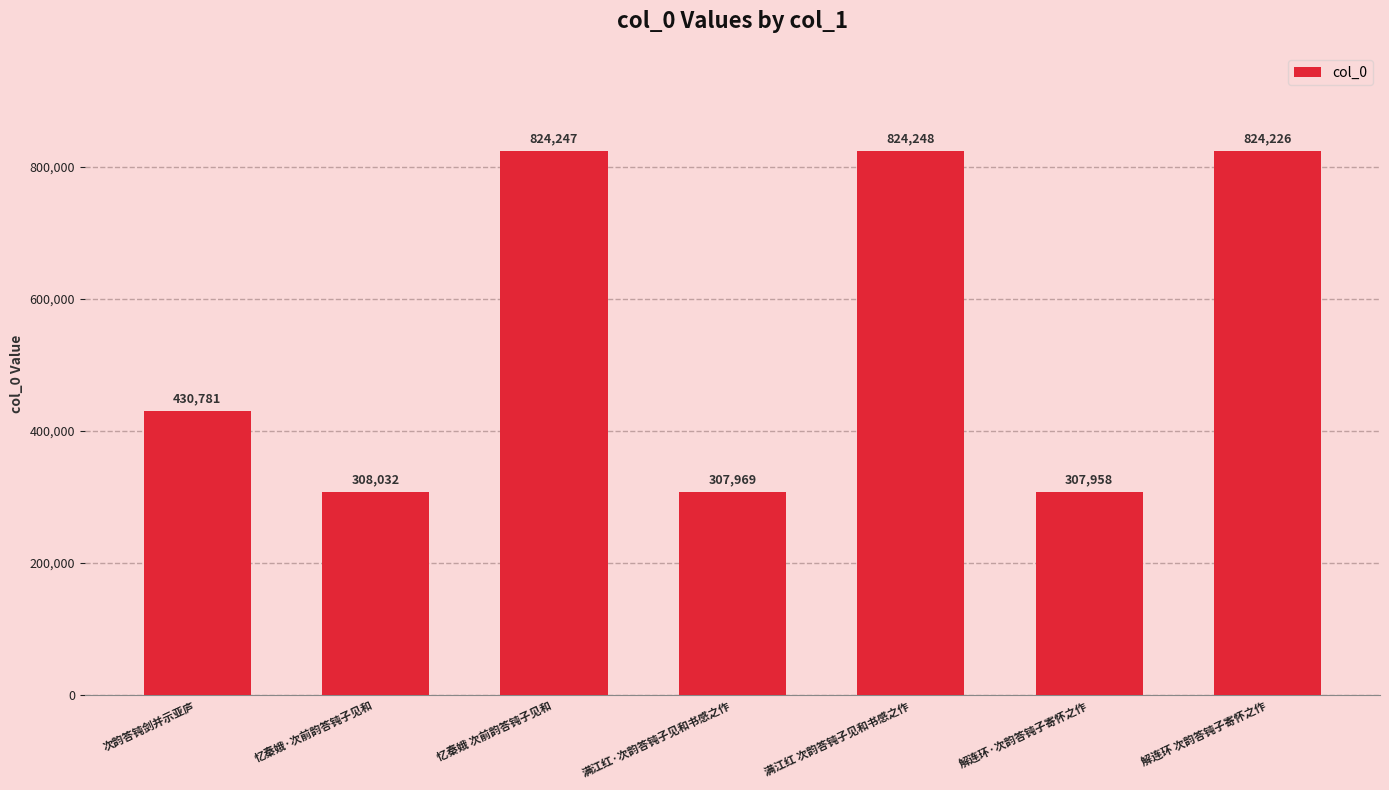

How many series are shown in this chart?

1